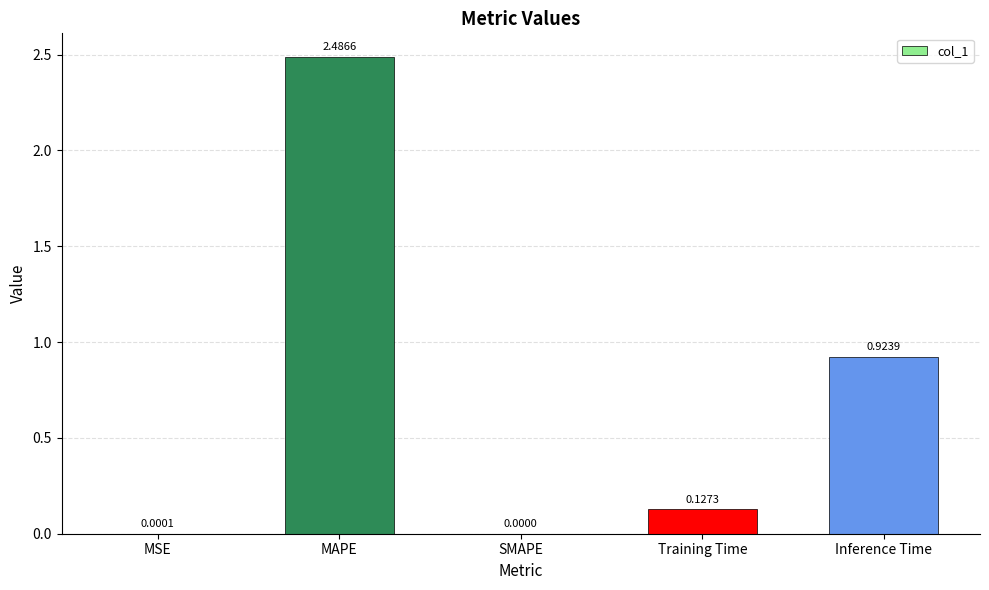

Between MAPE and MSE, which is larger?

MAPE